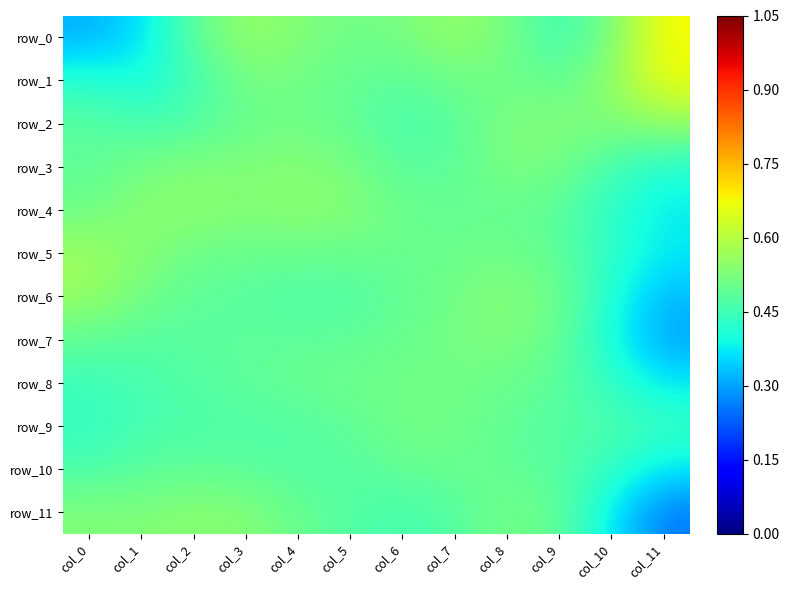

Rank the categories by row_8 value from highest to lowest.

col_6, col_7, col_5, col_8, col_4, col_3, col_9, col_2, col_1, col_0, col_10, col_11